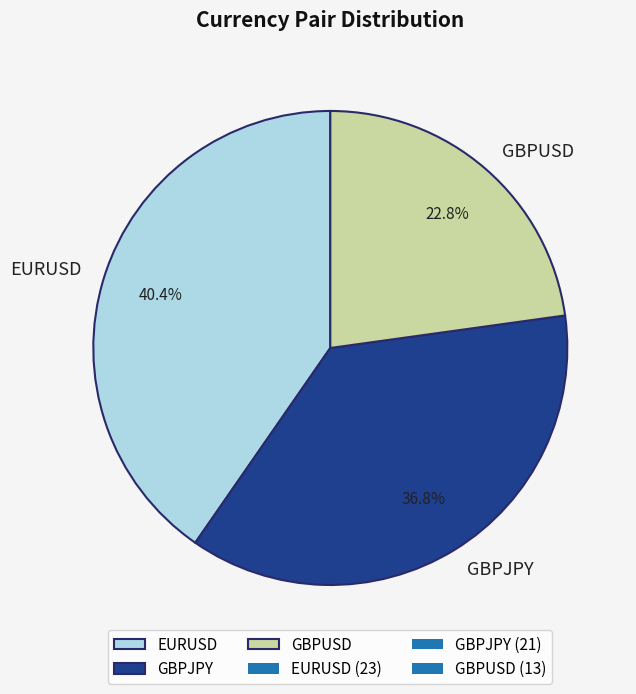

Which category has the biggest portion of the pie?

EURUSD